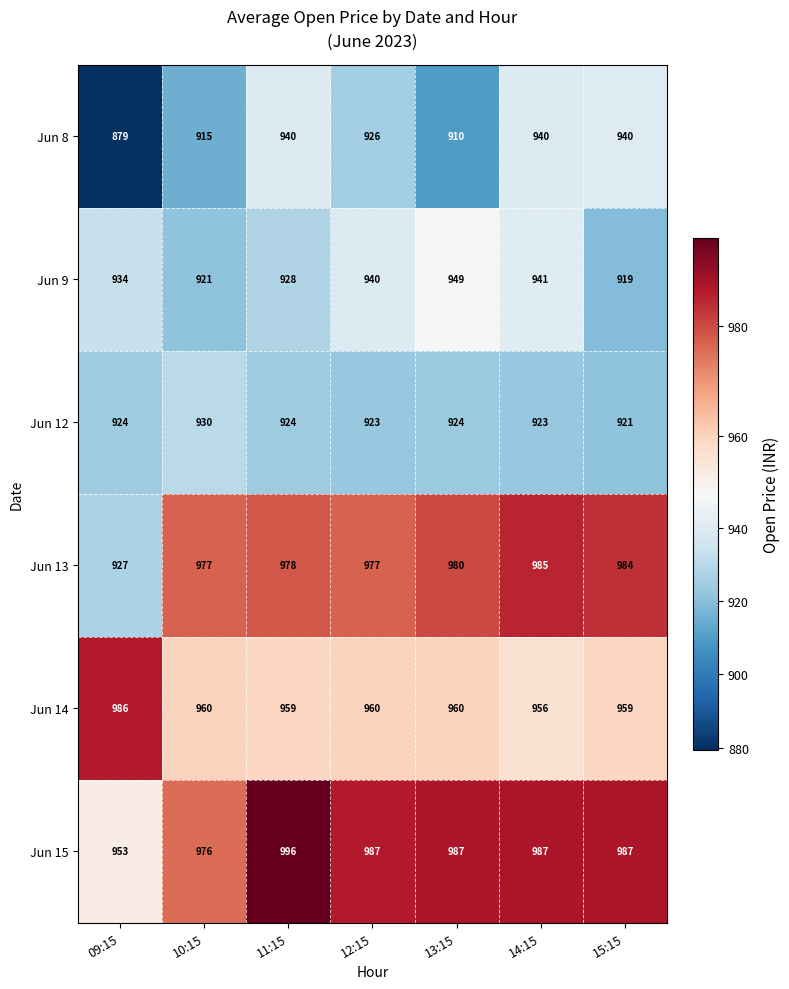

At how many categories does at least one series exceed 948?

7